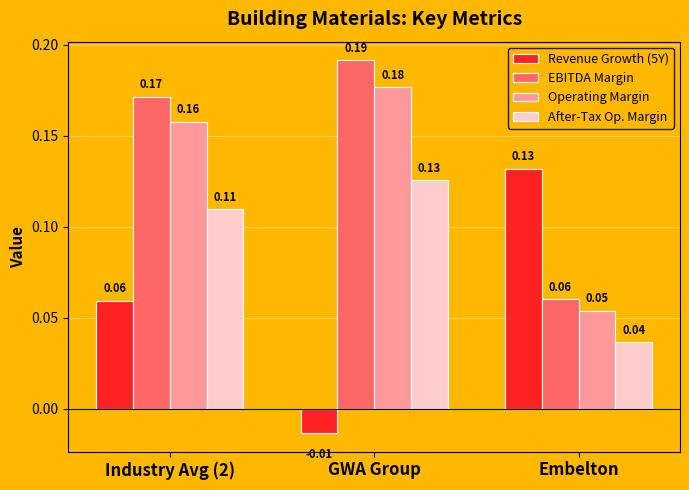

Which series has the largest range (max minus min)?

Revenue Growth (5Y)